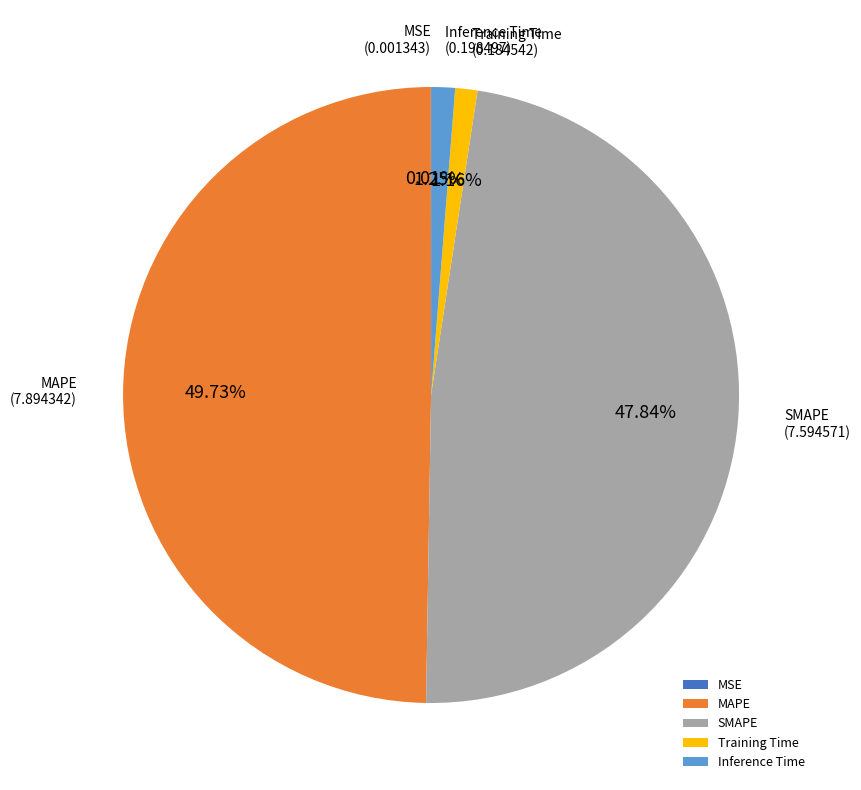

What percentage is the Inference Time slice, to the nearest percent?

1%